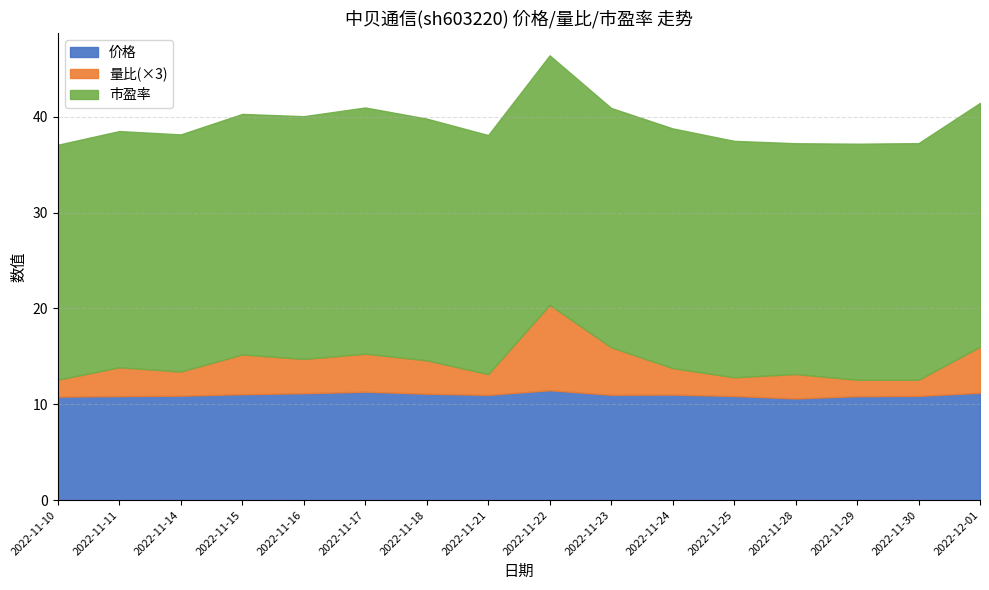

Reading left to right, list all the values displayed in this chart.

价格: 10.8	10.8	10.9	11.1	11.2	11.3	11.1	11.0	11.5	11.0	11.0	10.9	10.6	10.8	10.9	11.2
量比: 0.6	1.0	0.8	1.4	1.2	1.3	1.2	0.7	3.0	1.6	0.9	0.7	0.8	0.6	0.6	1.6
市盈率: 24.5	24.6	24.7	25.1	25.3	25.7	25.2	24.9	26.0	25.0	25.0	24.7	24.1	24.6	24.7	25.4